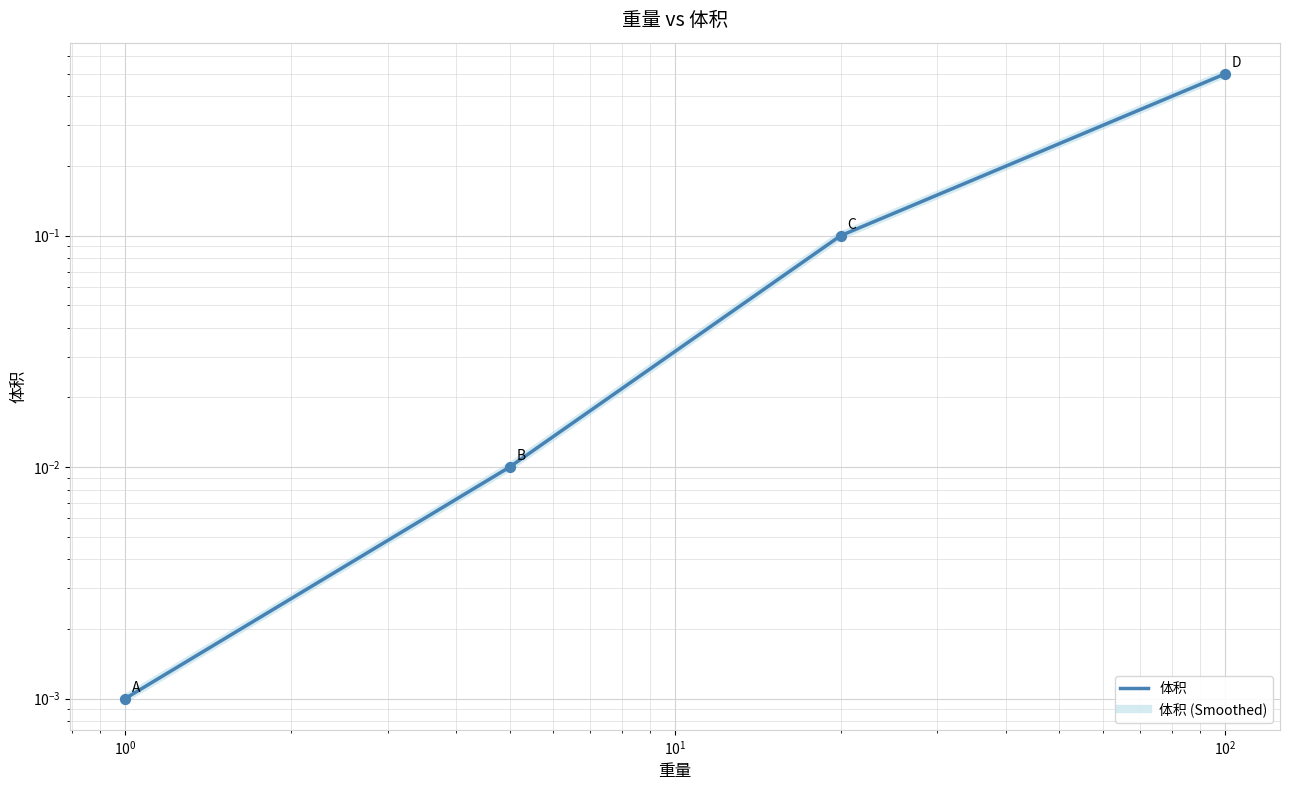

Is the value of 体积 at $\mathdefault{10^{-2}}$ greater than the value of 体积 (Smoothed) at $\mathdefault{10^{-2}}$?

No